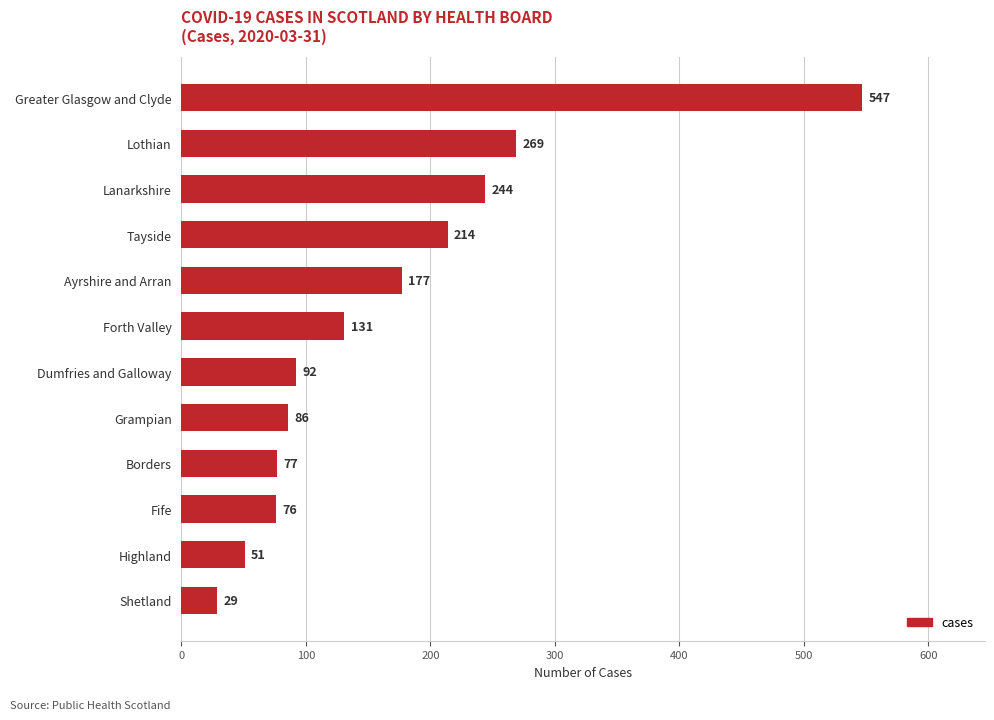

Approximately how many times larger is the value at Tayside compared to Lothian?

0.8